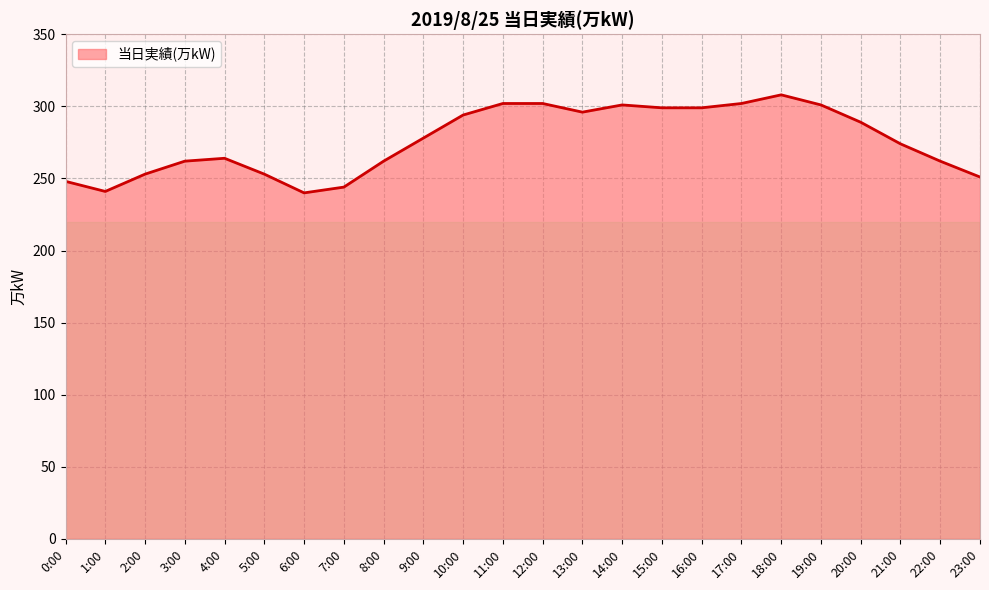

What is the sum of all values?

6625